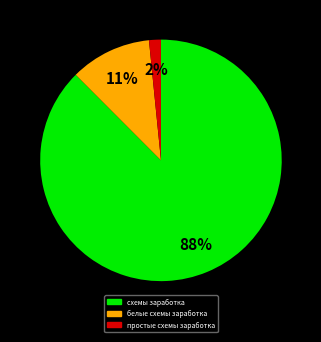

Which slice is the smallest?

простые схемы заработка